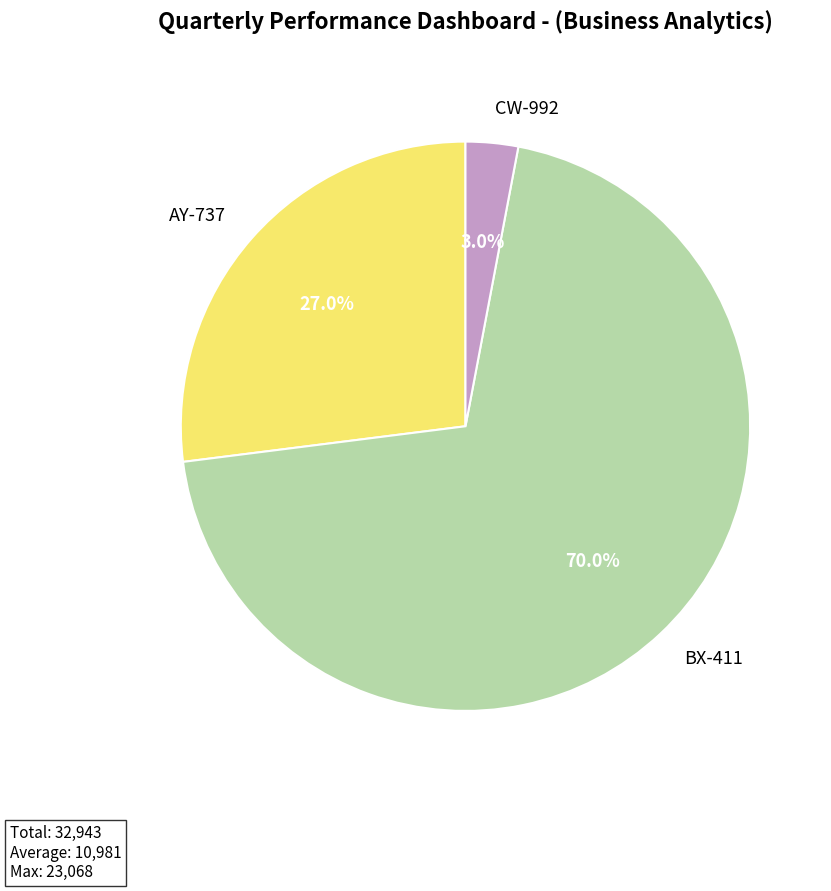

To the nearest percent, what percentage of the pie is AY-737?

27%